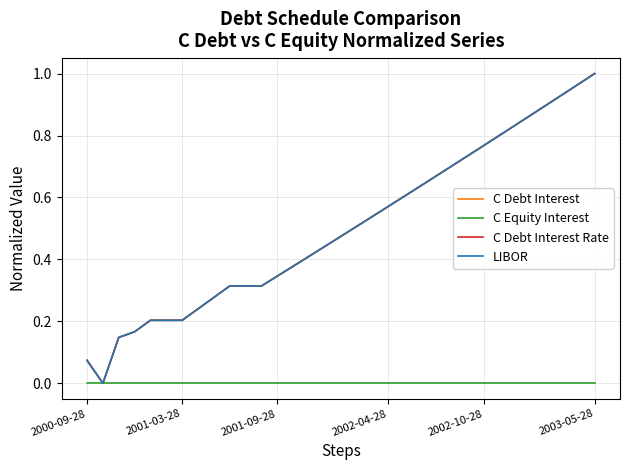

Does the chart have visible grid lines?

Yes